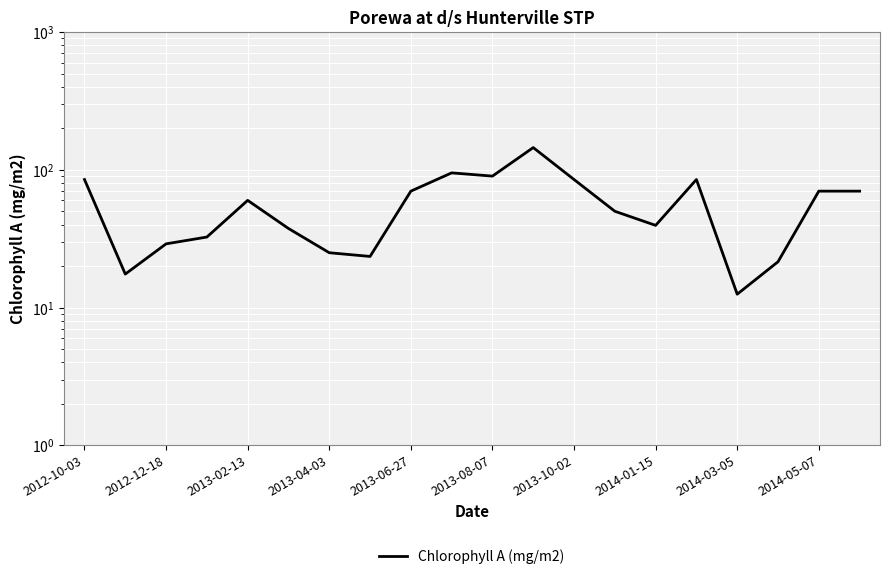

What is the value of the 15th point from the left?

39.5